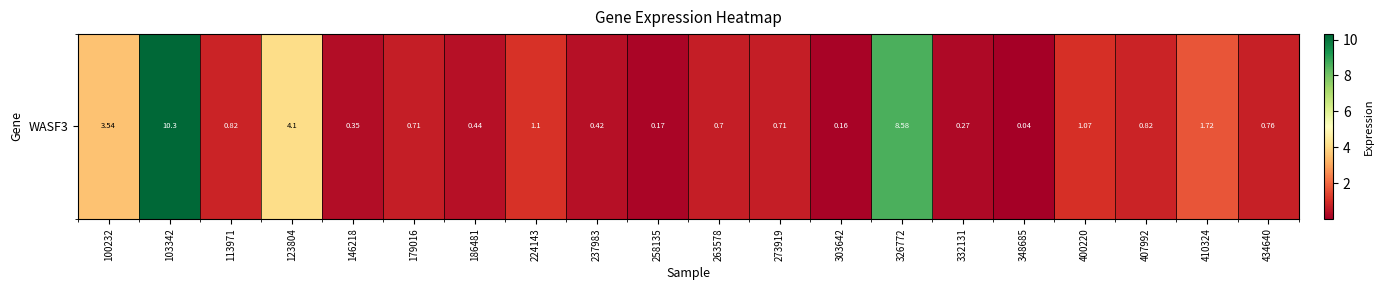

List the labels in order of value, smallest first.

348685, 303642, 258135, 332131, 146218, 237983, 186481, 263578, 179016, 273919, 434640, 113971, 407992, 400220, 224143, 410324, 100232, 123804, 326772, 103342